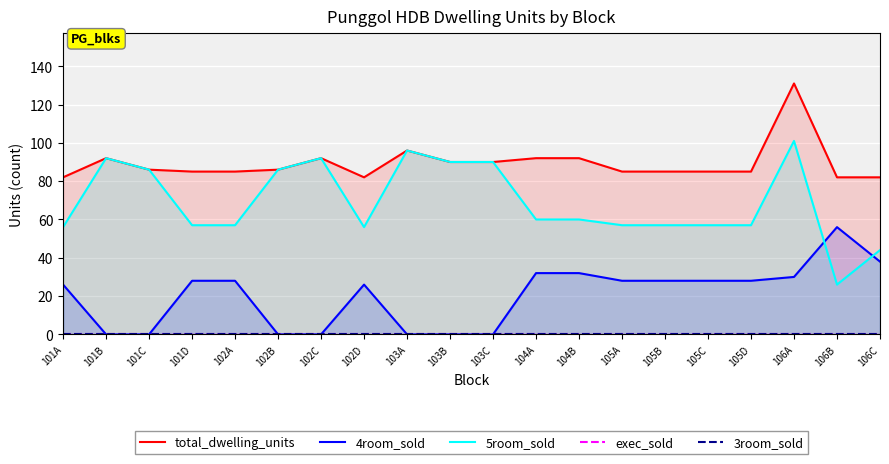

Where is 4room_sold nearest to the value 28?

101D